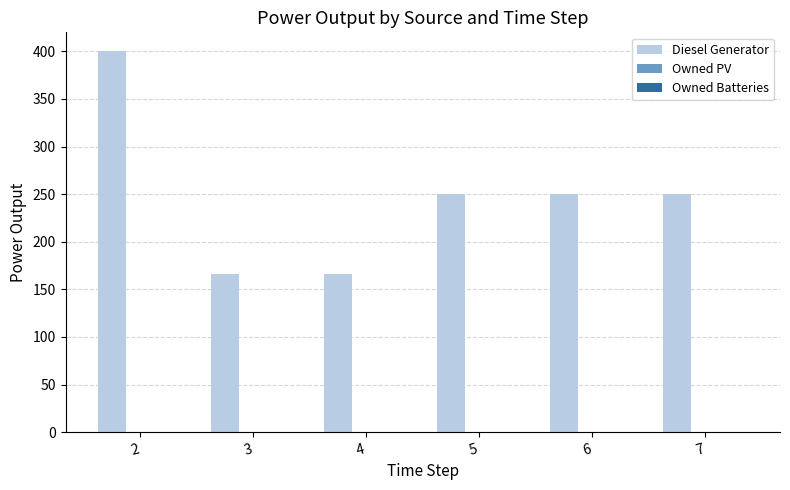

The value at 6 is 250.0. True or false?

True